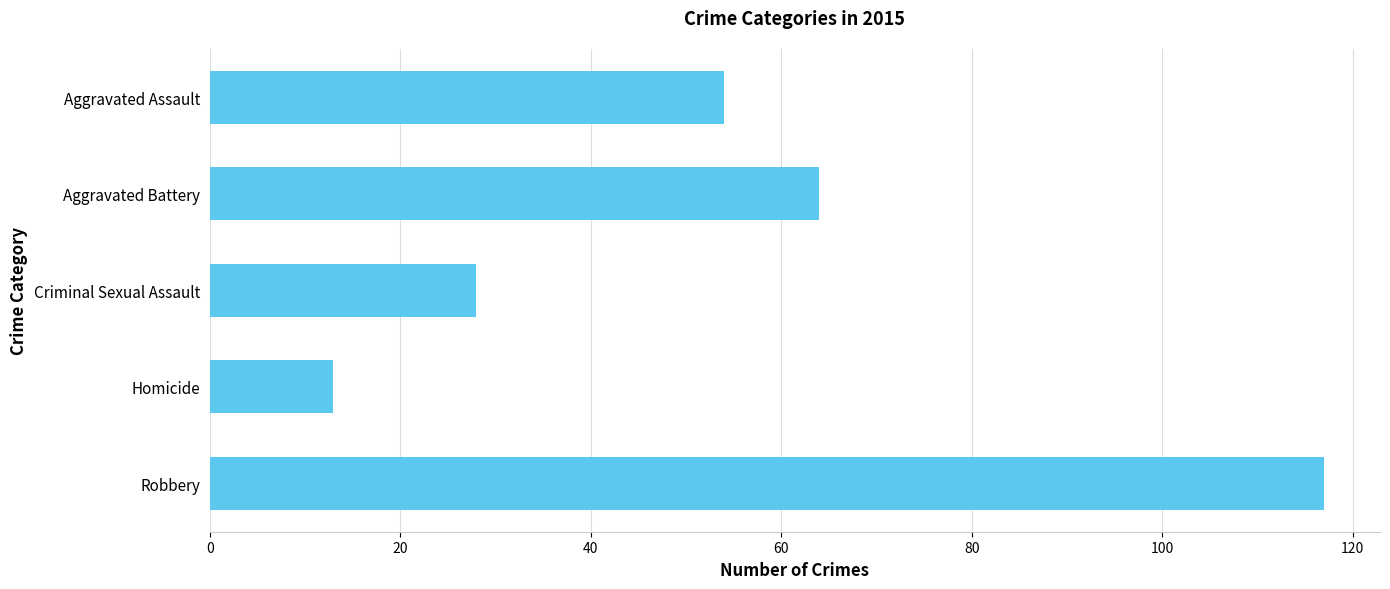

Reading top to bottom, extract all data points from this chart.

54	64	28	13	117